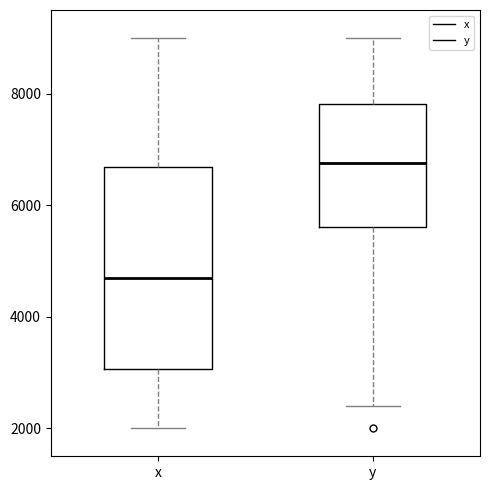

Reading left to right, read every box against the y-axis: the position of its median line, the range the box covers, and the ends of its whiskers. The values are not printed on the chart, so give them approximately, as read against the axis.

x: median 4600, box 3000 to 6600, whiskers 2000 to 9000
y: median 6800, box 5600 to 7800, whiskers 2400 to 9000